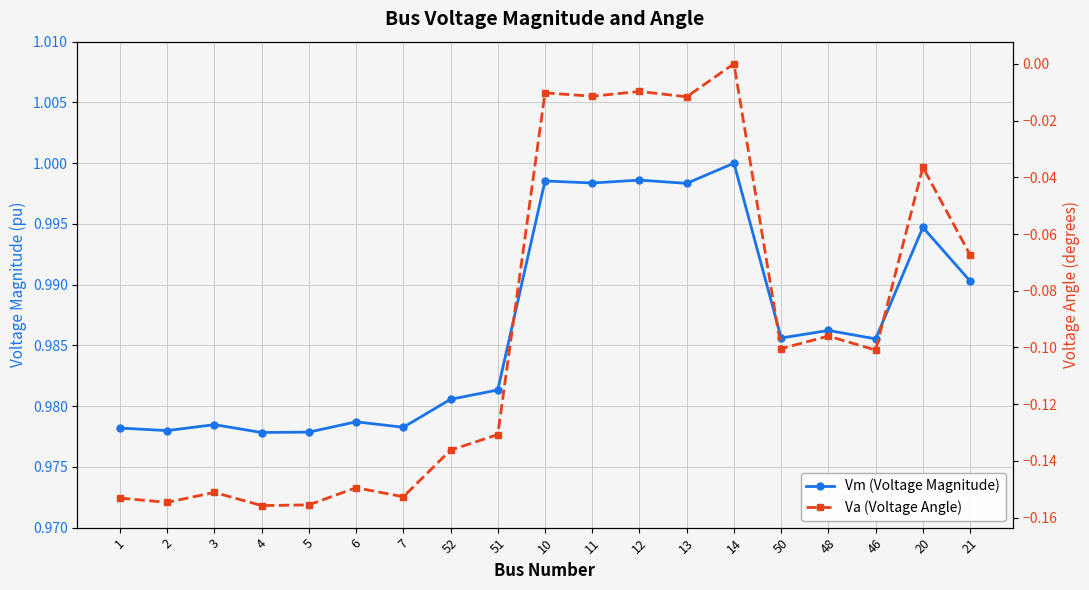

What is the difference between the highest and lowest values at 48?

1.1